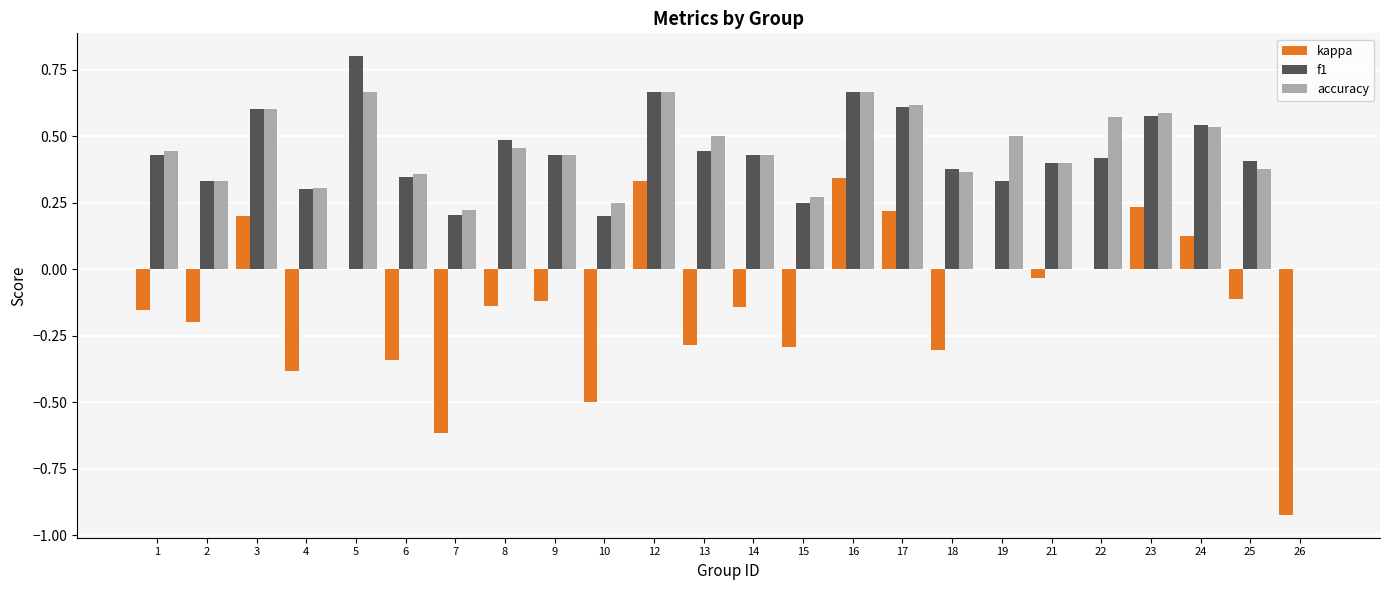

What is the sum of all kappa values?

-3.1